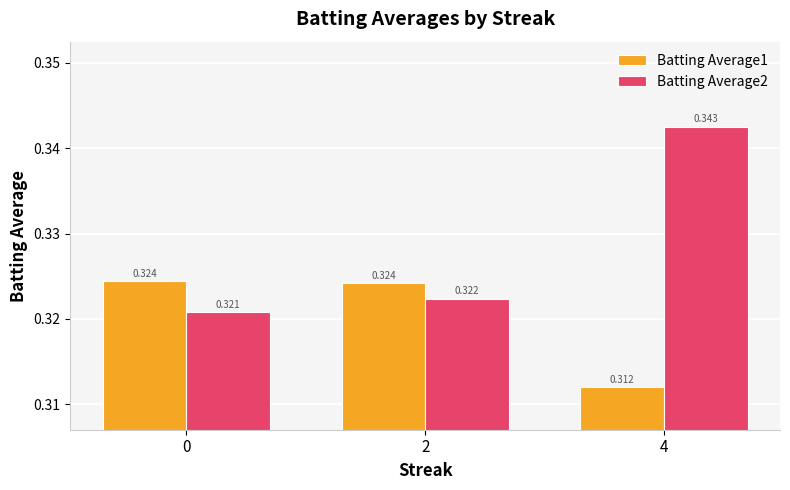

Is the value of Batting Average1 at 0 greater than the value of Batting Average2 at 0?

Yes